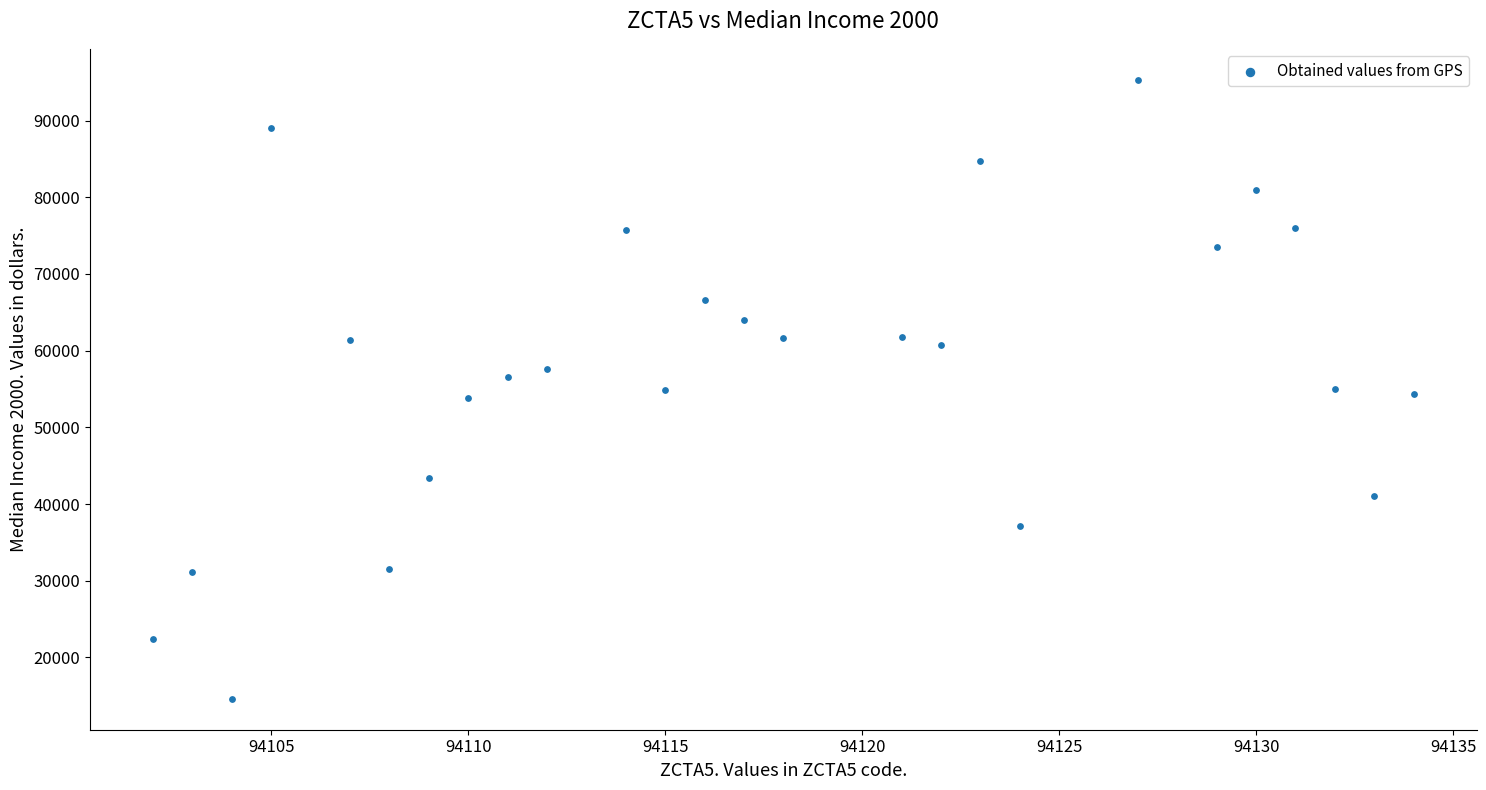

What is the range of X values (max minus min)?

32